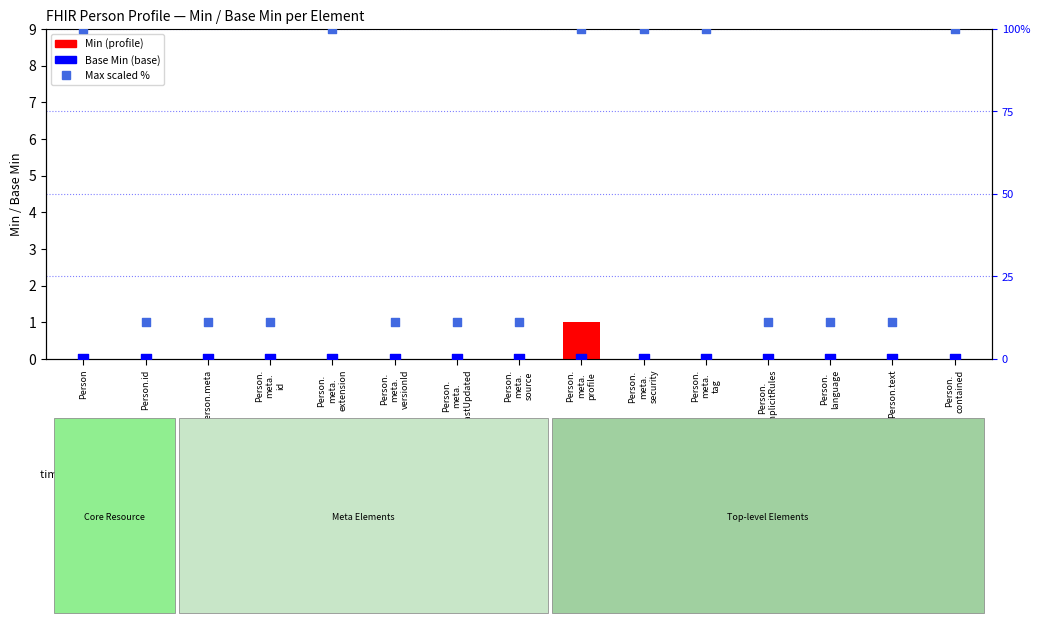

Is the value of Min at Person.id greater than the value of Base Min at Person.meta?

No